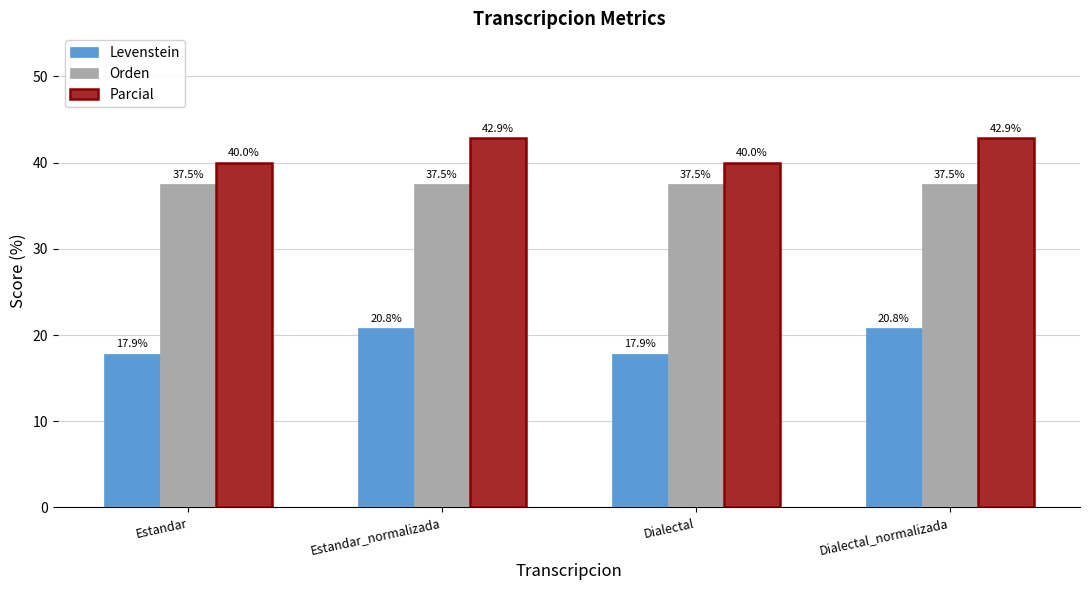

What is the maximum value shown in the chart?

42.9